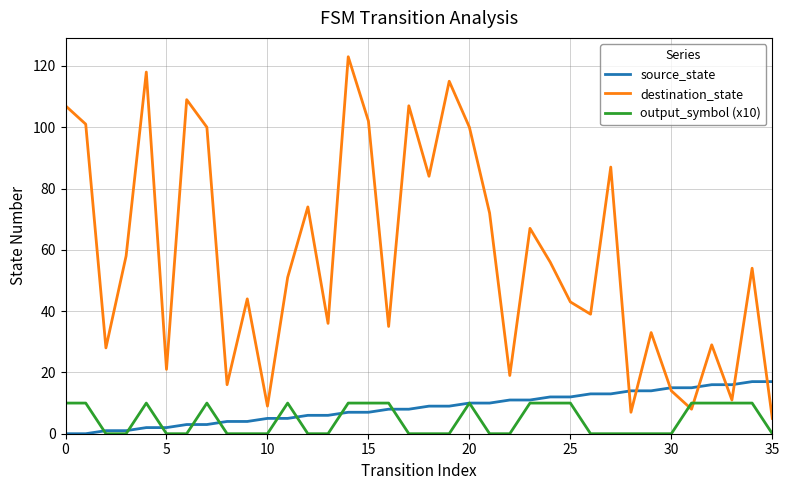

Does the chart display data point markers on the line(s)?

No